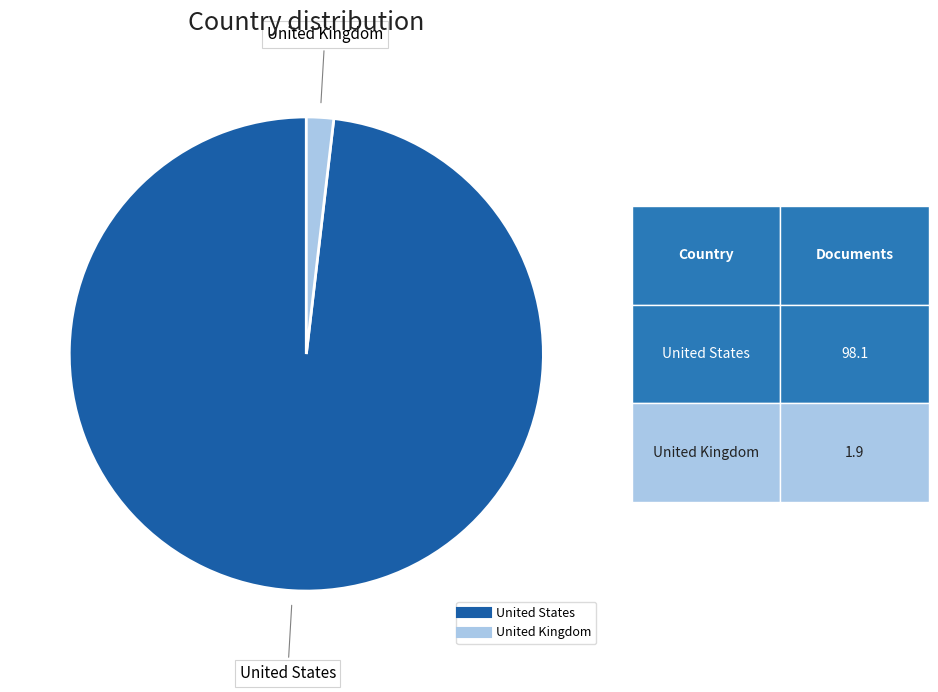

Rank the categories by value from highest to lowest.

United States, United Kingdom